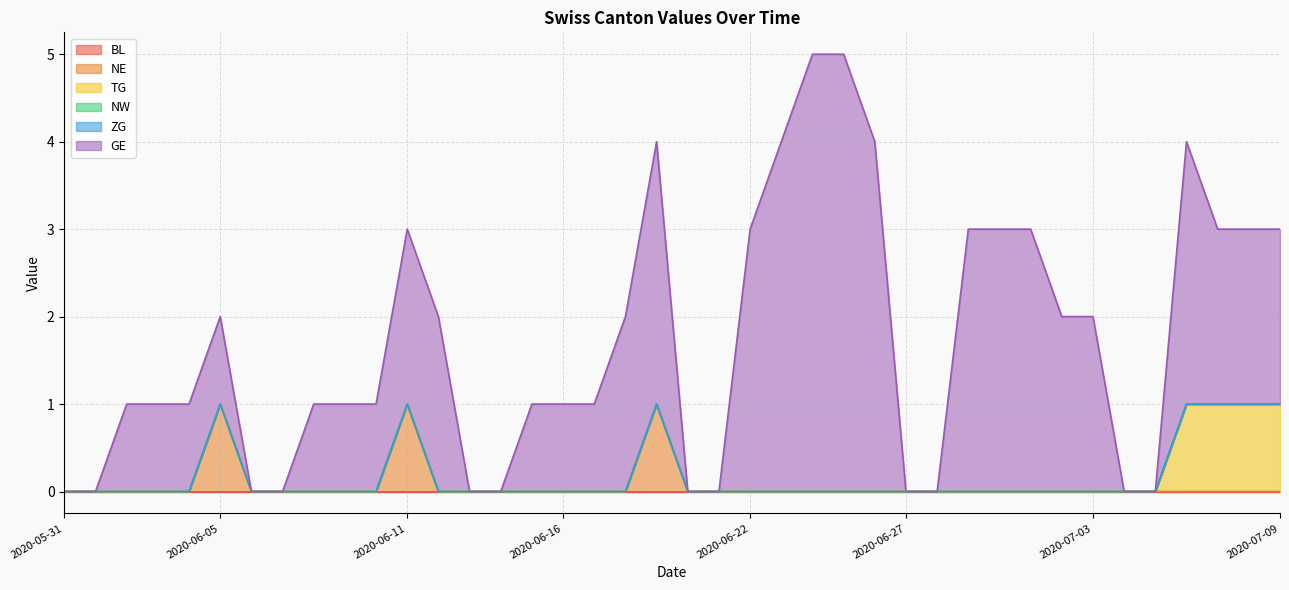

The value of TG at 2020-06-21 is -1. True or false?

False